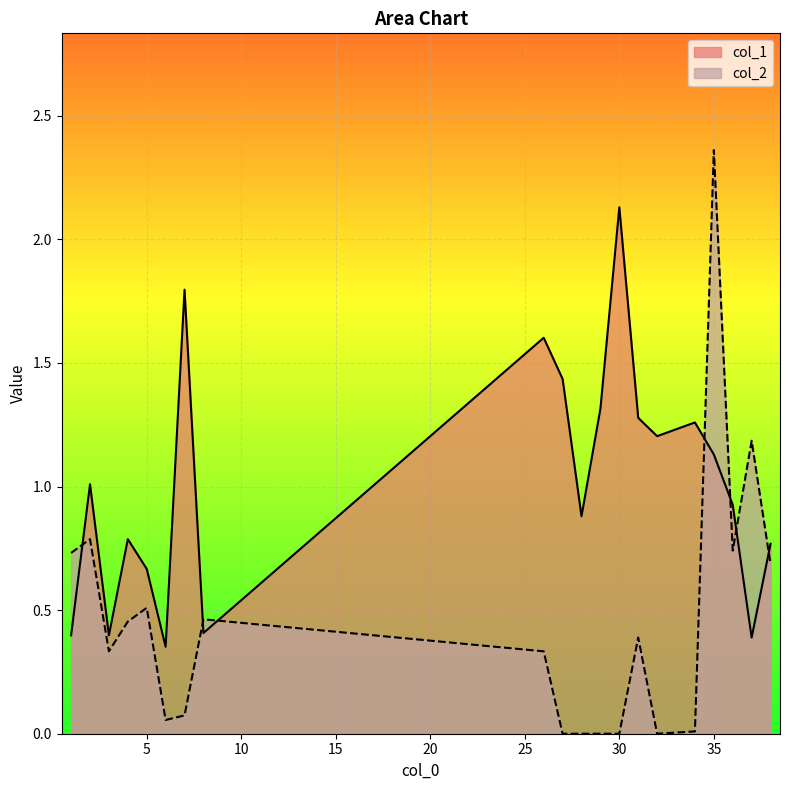

The value of col_1 at 32 is 1.6. True or false?

False